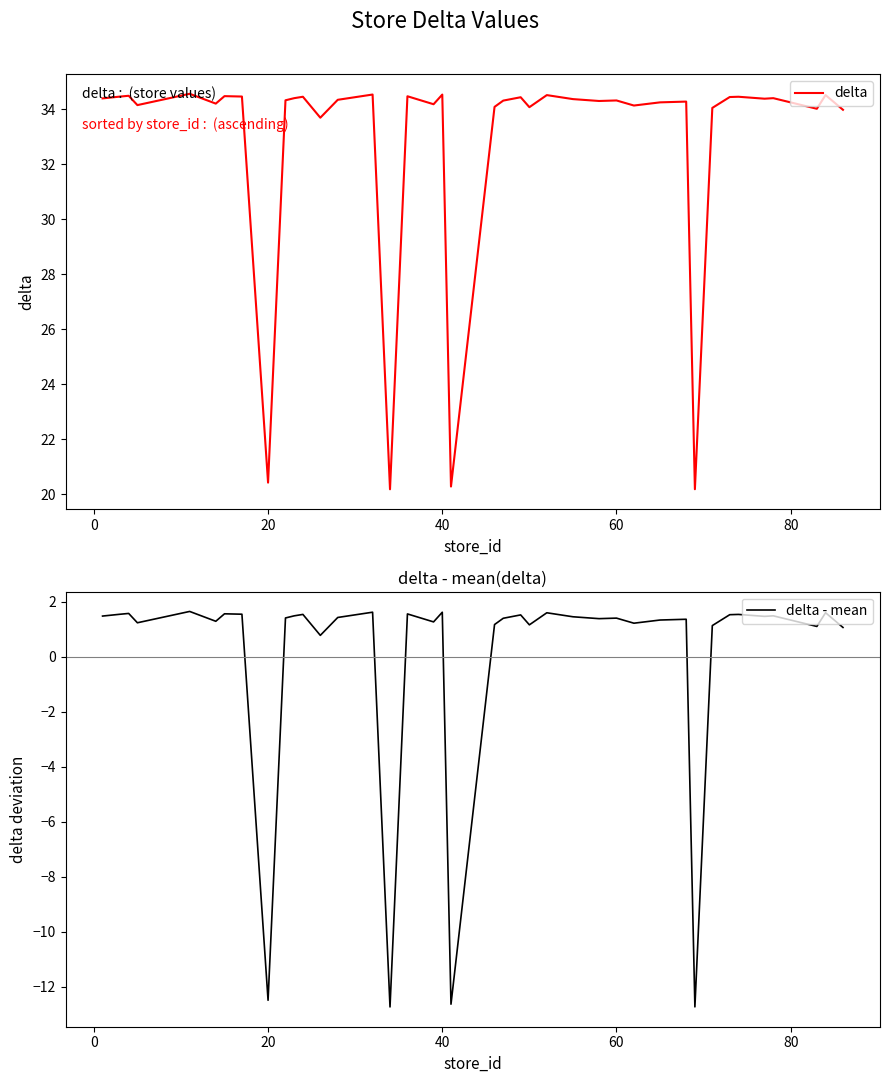

What is the difference between the maximum and minimum values in the delta - mean series?

14.4